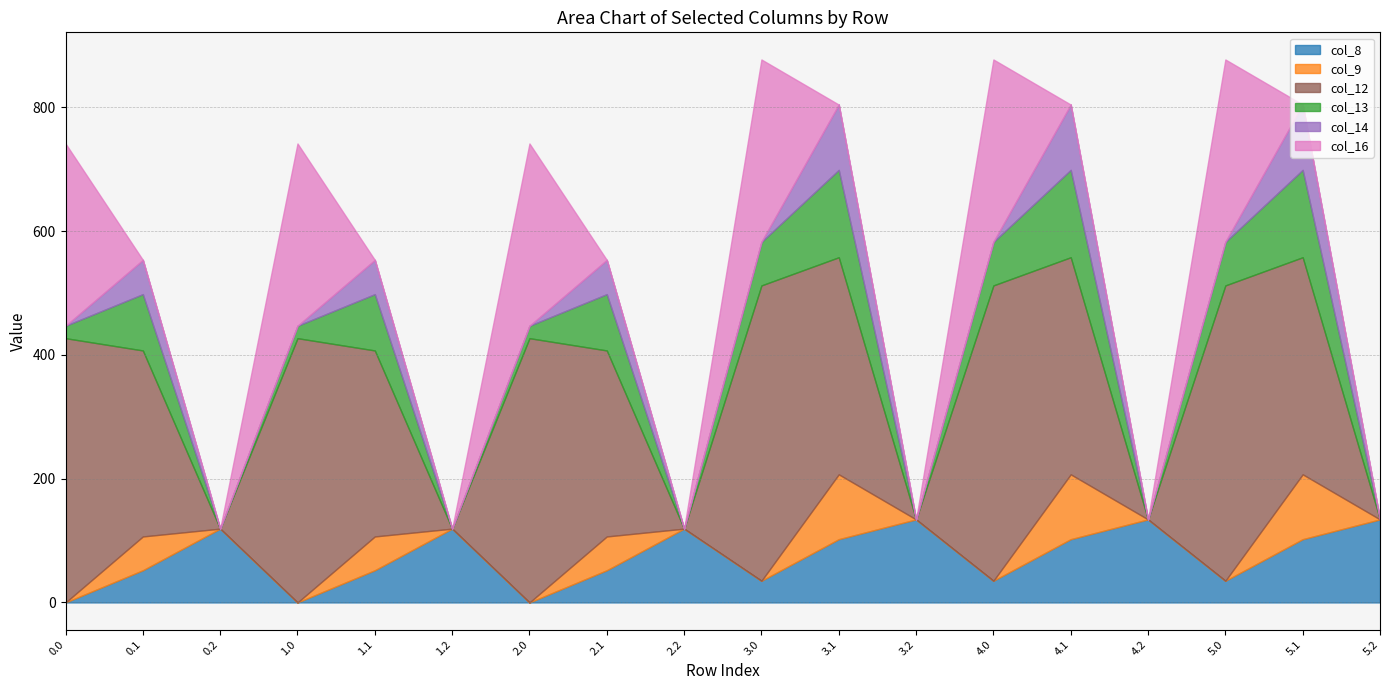

At which category is the sum across all series the highest?

3.0